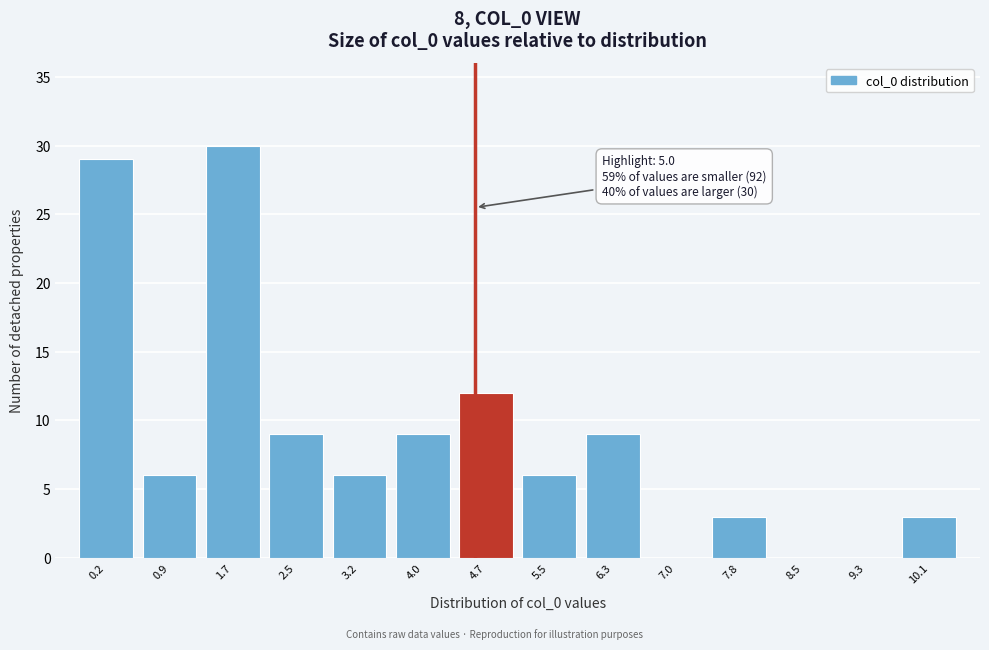

What is the change in value from 2.5 to 5.5?

-3